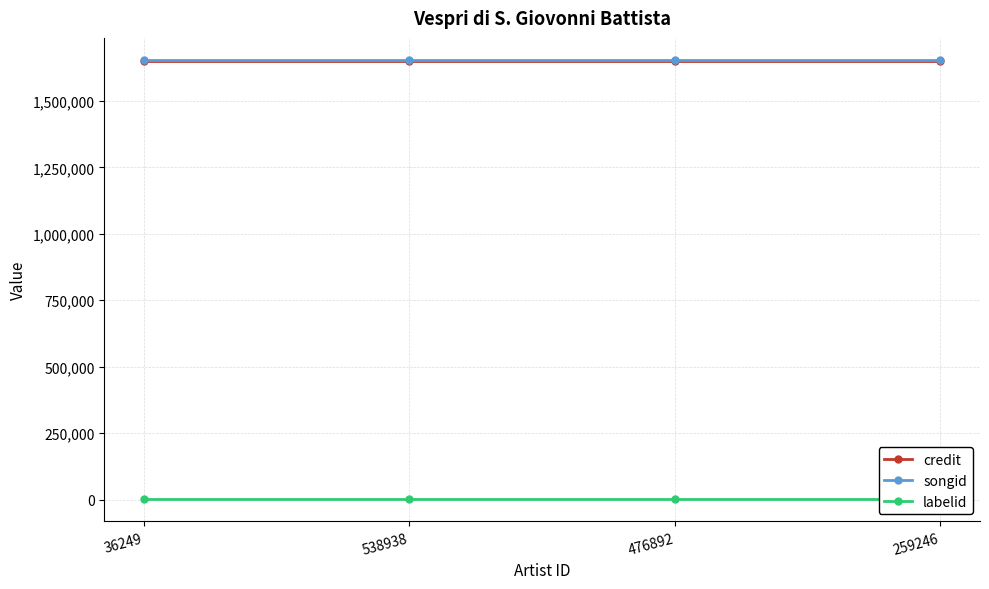

Reading left to right, what are all the values shown in this chart?

credit: 1652002	1652002	1652002	1652002
songid: 1654839	1654839	1654839	1654839
labelid: 1205	1205	1205	1205